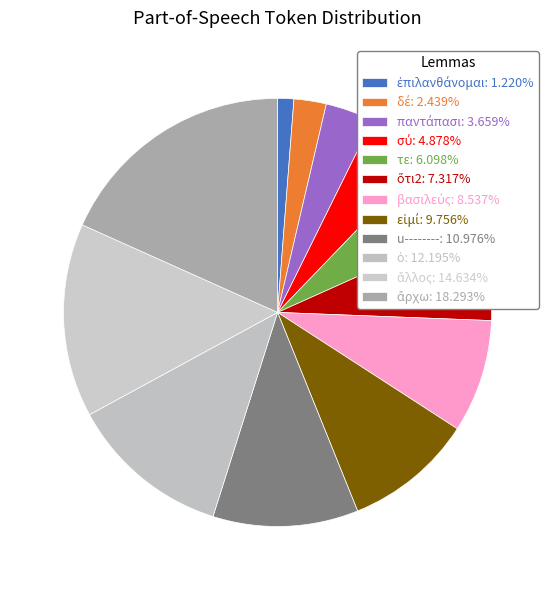

To the nearest percent, what portion does παντάπασι represent?

4%